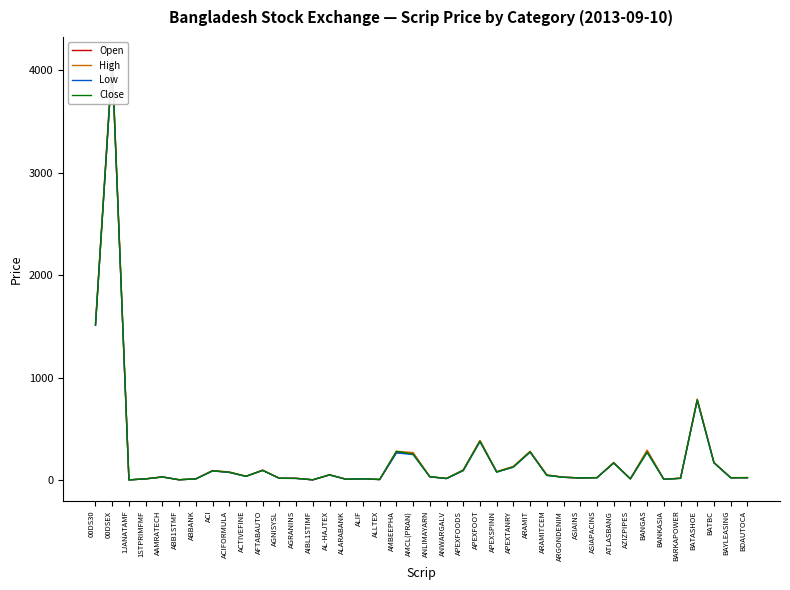

Is the value of Close at AGNISYSL greater than the value of Low at ARAMIT?

No